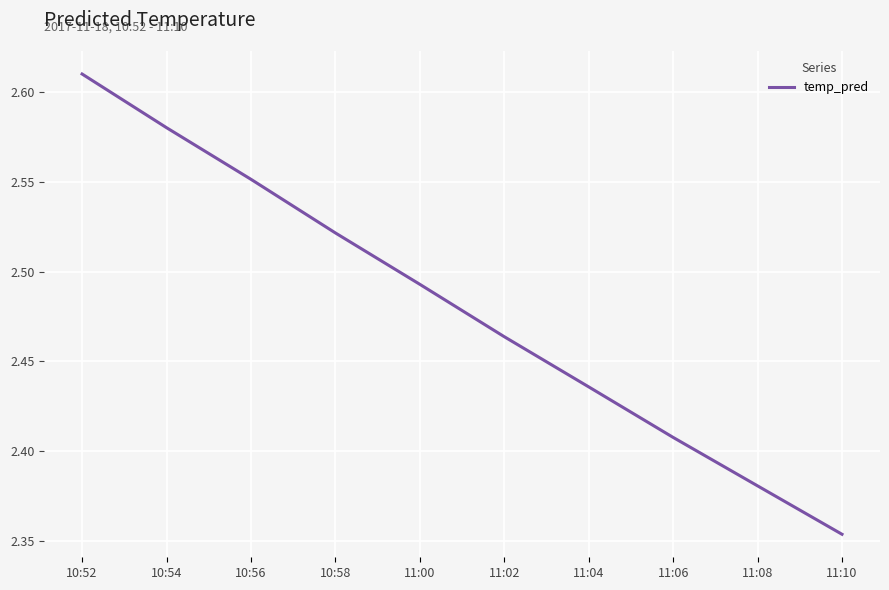

Is it true that the value at 11:02 is 4.0?

False